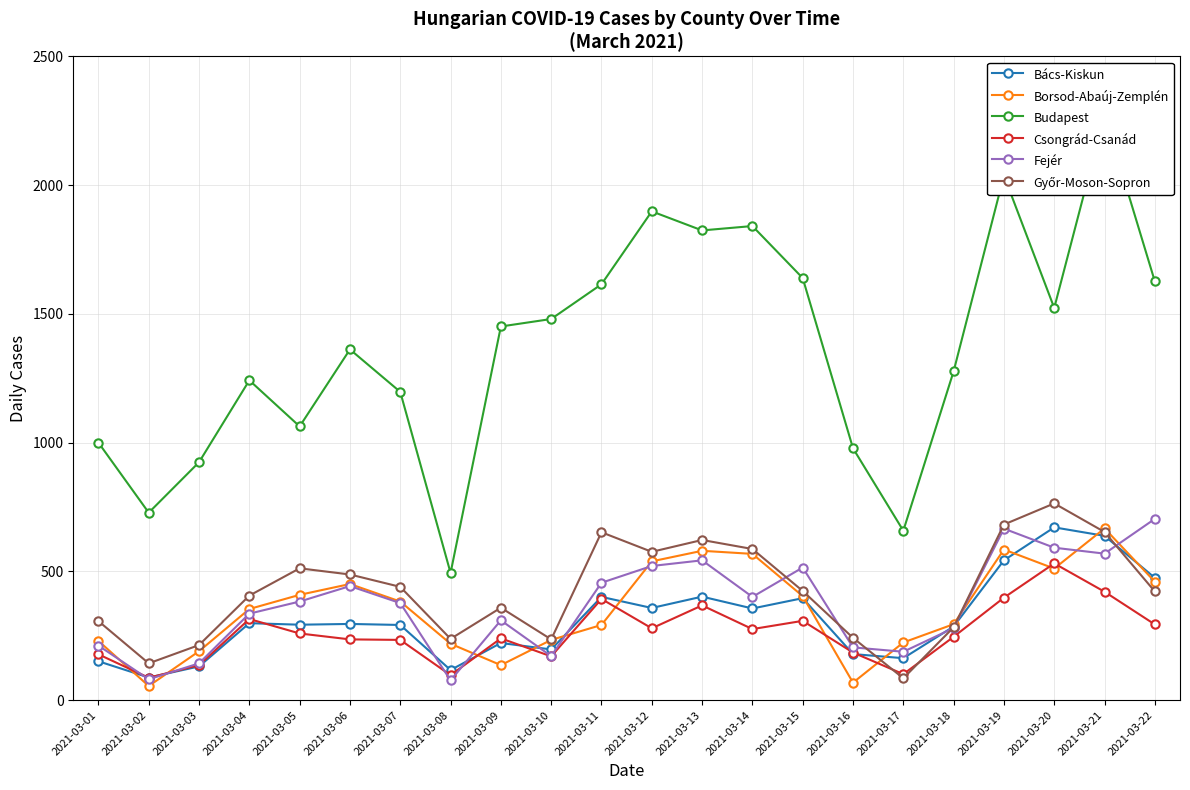

True or false: Fejér and Budapest intersect in this chart.

False